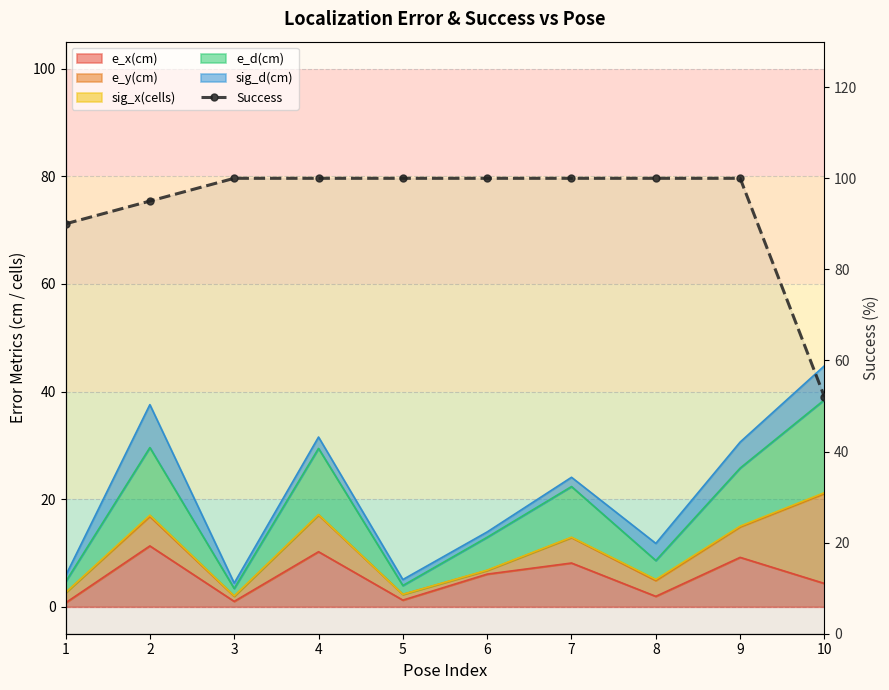

At which label is the value closest to 76?

1